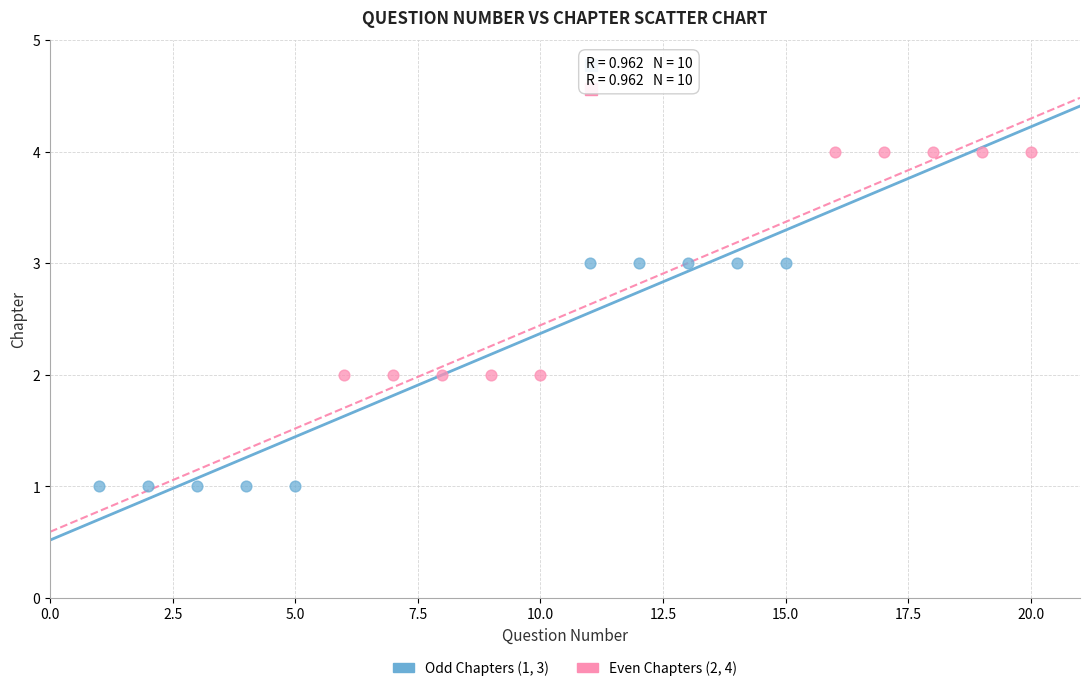

Which series reaches the maximum Y coordinate?

Even Chapters (2, 4)